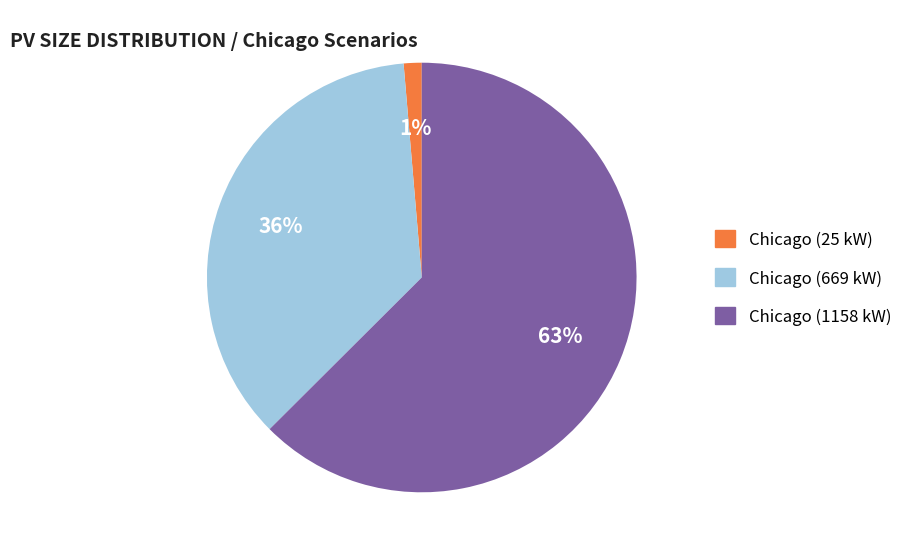

Do Chicago (25 kW) and Chicago (669 kW) together represent more than half of the pie?

No